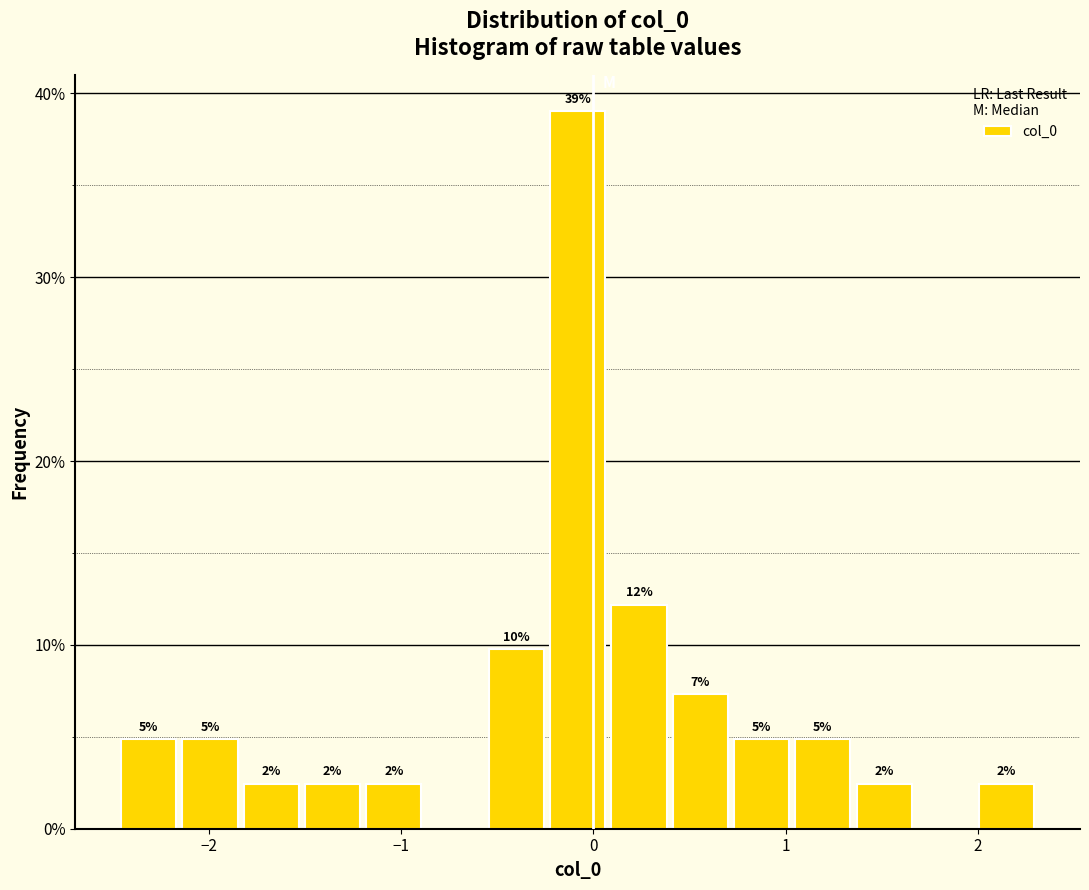

Around what value on the x-axis is the tallest bar? Give the approximate position of its centre, as read against the axis.

-0.1